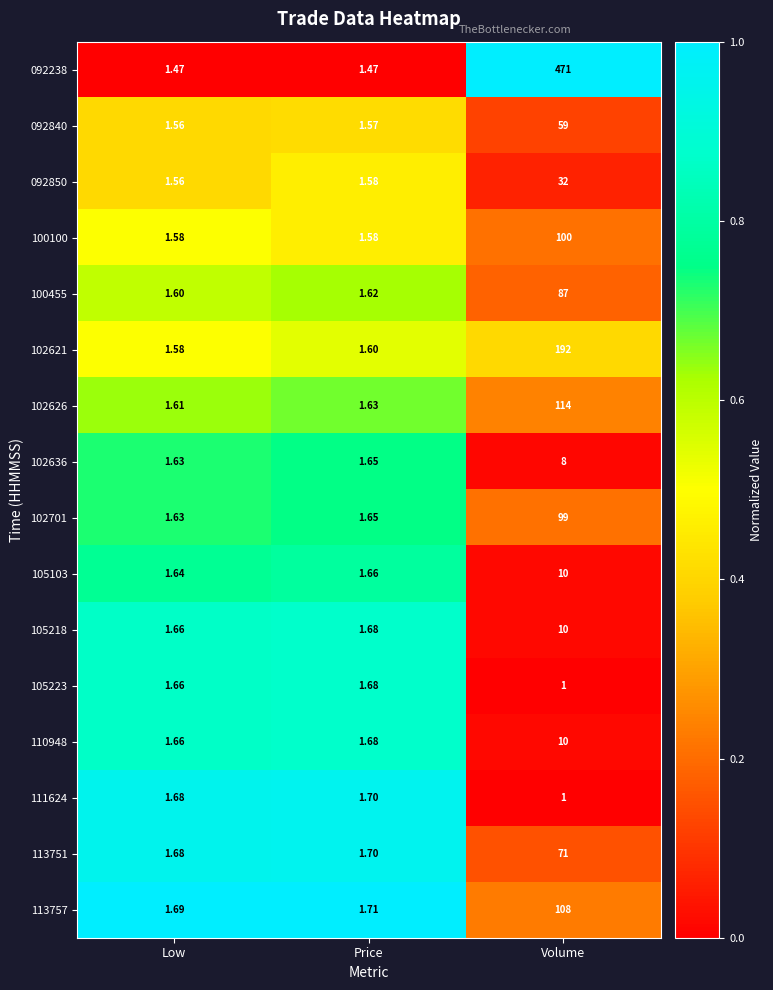

Is the value of 092850 at Low greater than the value of 105103 at Volume?

No